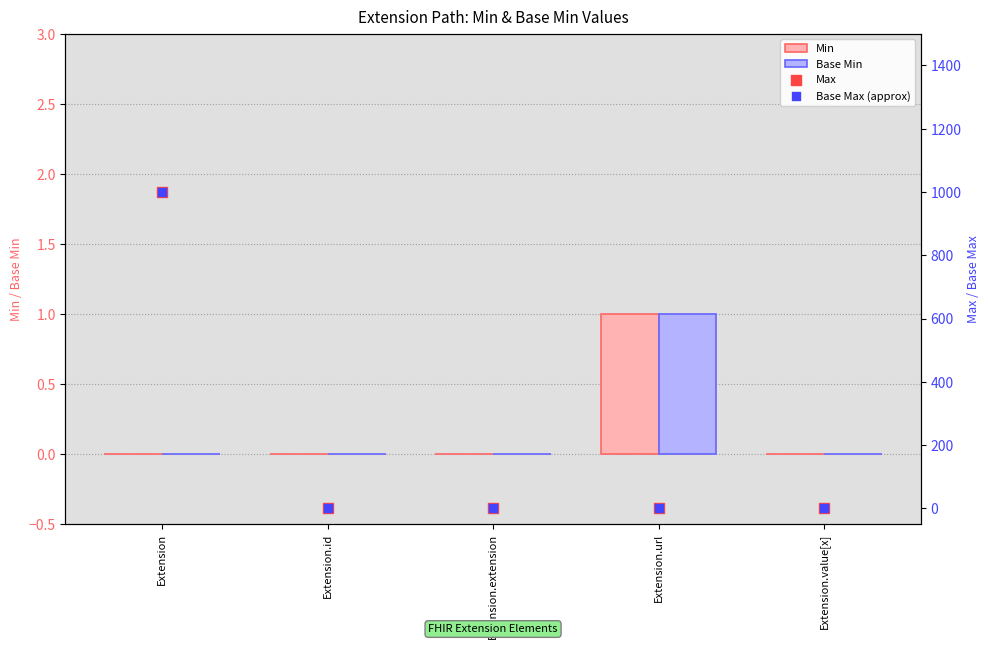

Is the value of Max at Extension greater than the value of Base Min at Extension.id?

Yes